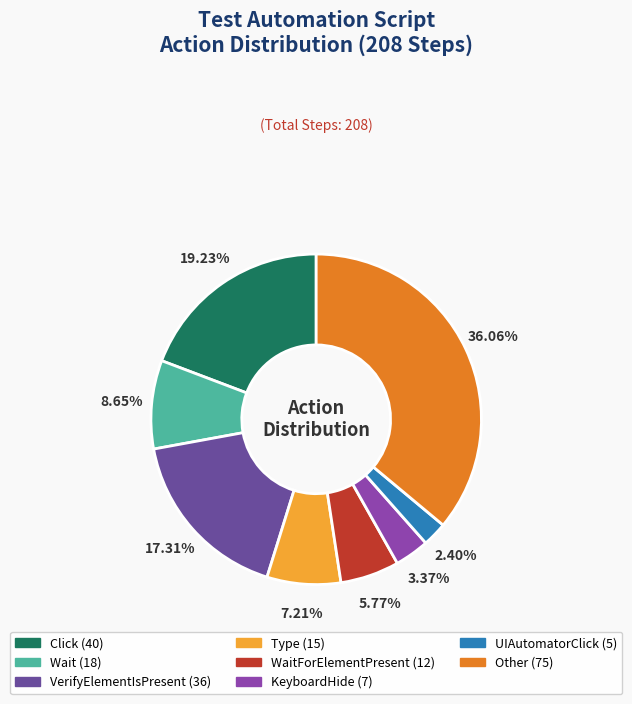

Does any single category account for the majority?

No